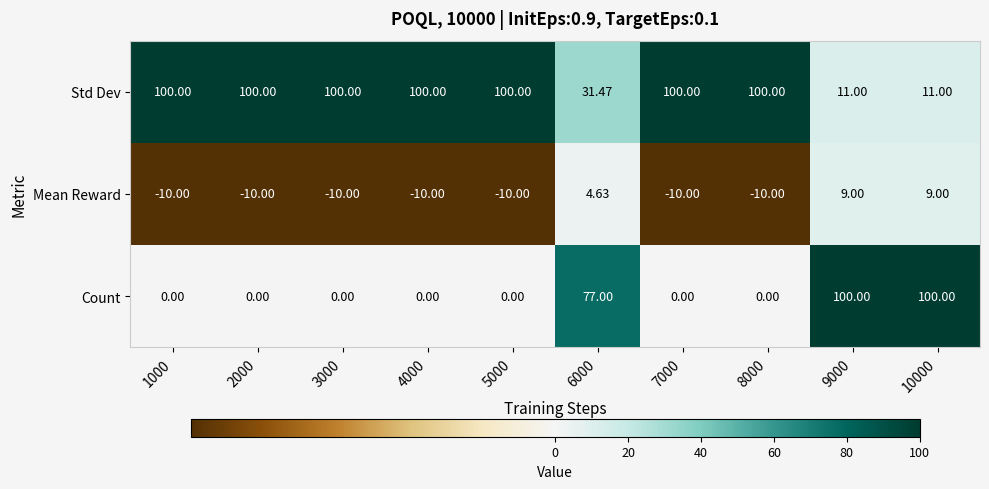

Which series has the largest total across all categories?

Std Dev